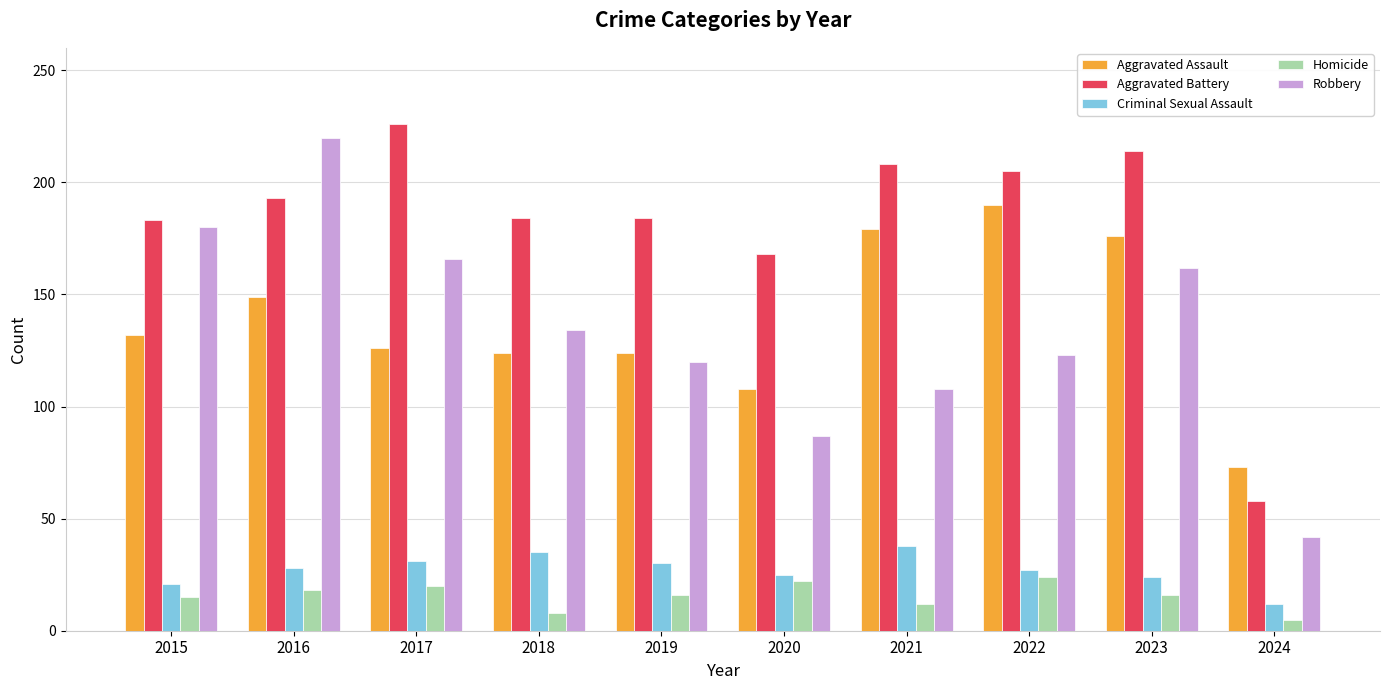

The value of Aggravated Battery at 2024 is 58. True or false?

True